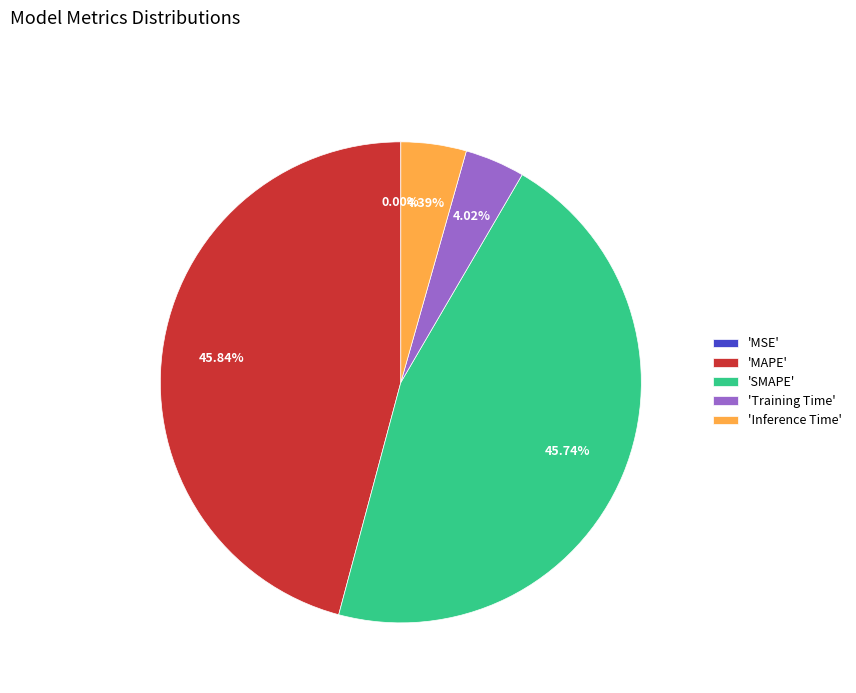

Is there a majority slice in this chart?

No